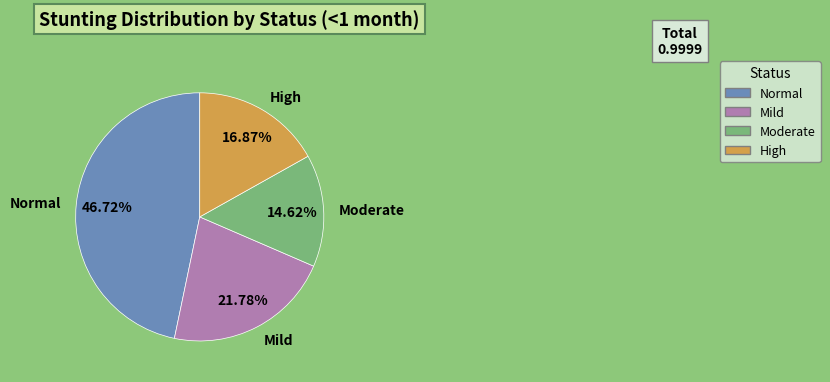

To the nearest percent, what is the average slice percentage?

25%